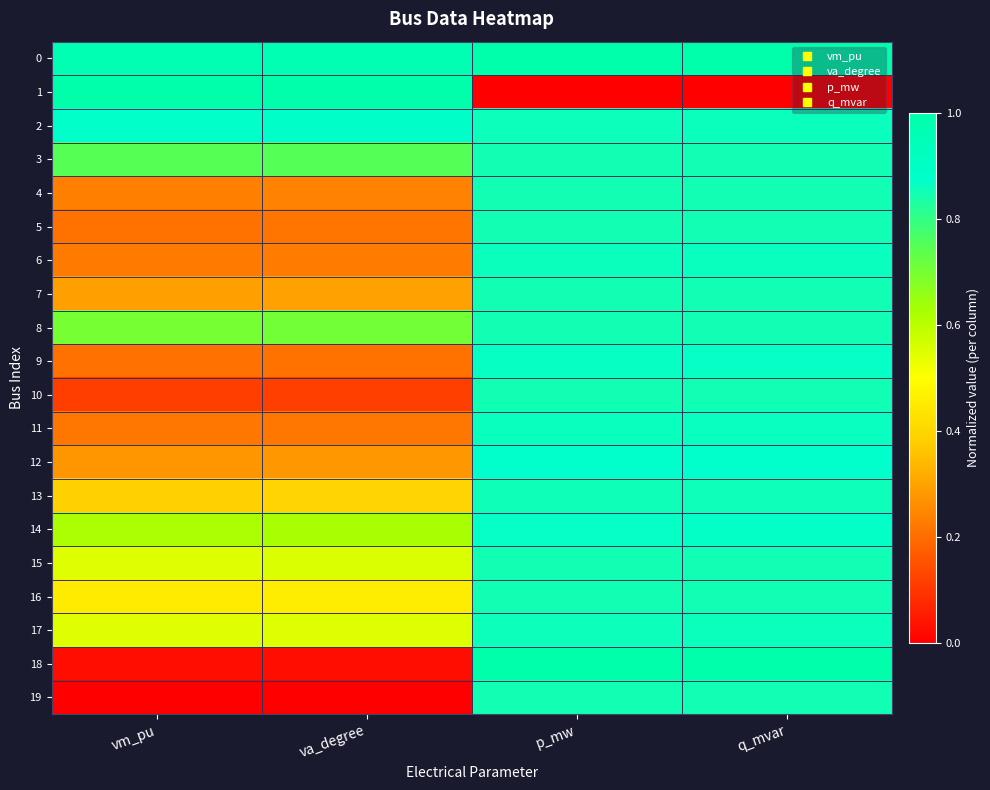

At vm_pu, list the series in order from smallest to largest.

19, 18, 10, 9, 5, 11, 6, 4, 12, 7, 13, 16, 17, 15, 14, 8, 3, 2, 0, 1